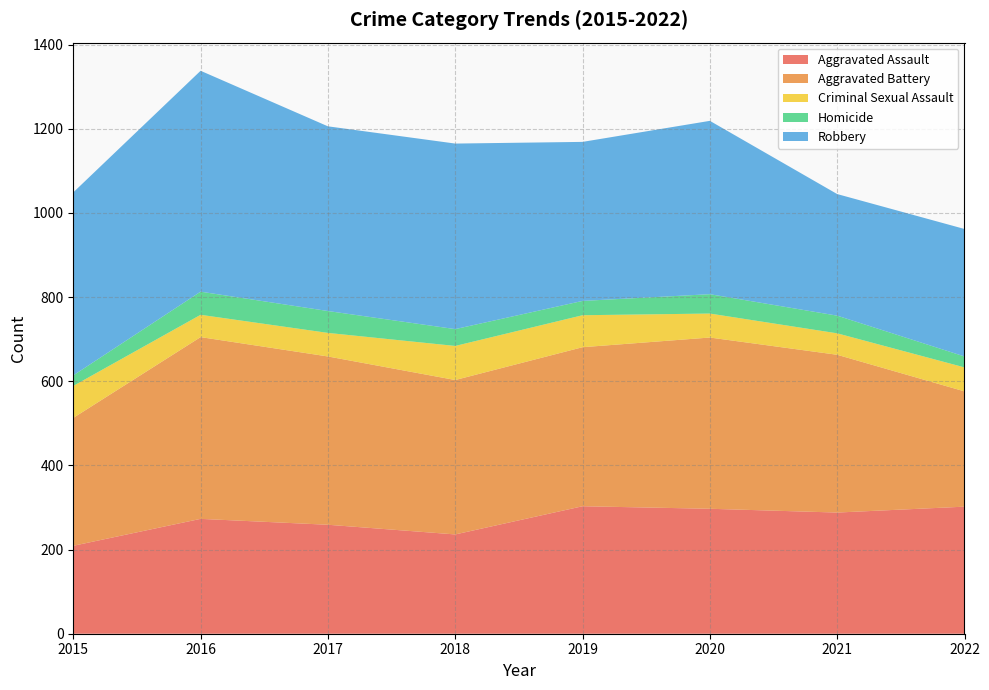

Reading right to left, what are all the values shown in this chart?

Aggravated Assault: 2022=302	2021=288	2020=297	2019=303	2018=236	2017=259	2016=273	2015=209
Aggravated Battery: 2022=274	2021=375	2020=407	2019=378	2018=367	2017=400	2016=432	2015=304
Criminal Sexual Assault: 2022=57	2021=51	2020=57	2019=76	2018=81	2017=56	2016=53	2015=76
Homicide: 2022=26	2021=42	2020=46	2019=34	2018=40	2017=52	2016=55	2015=25
Robbery: 2022=303	2021=289	2020=412	2019=378	2018=441	2017=439	2016=525	2015=435